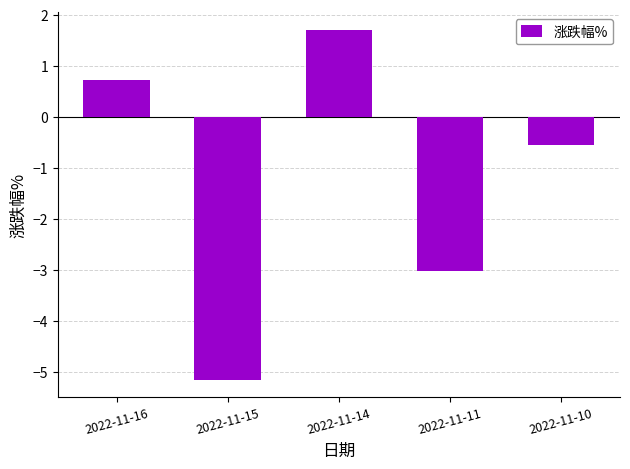

Count the number of values greater than 0.

2